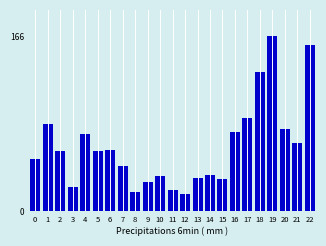

Reading right to left, extract all data points from this chart.

22=158	21=65	20=78	19=166	18=132	17=88	16=75	15=30	14=34	13=31	12=16	11=20	10=33	9=28	8=18	7=43	6=58	5=57	4=73	3=23	2=57	1=83	0=49